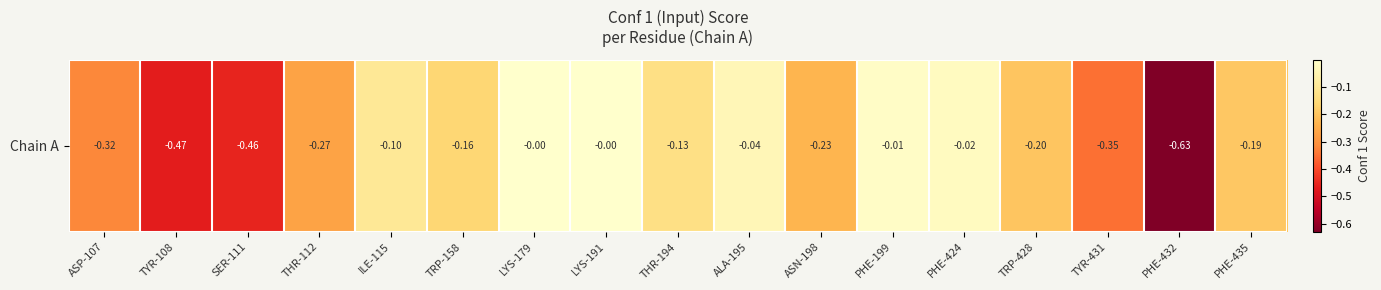

At which category does the chart reach its peak across all series?

LYS-179